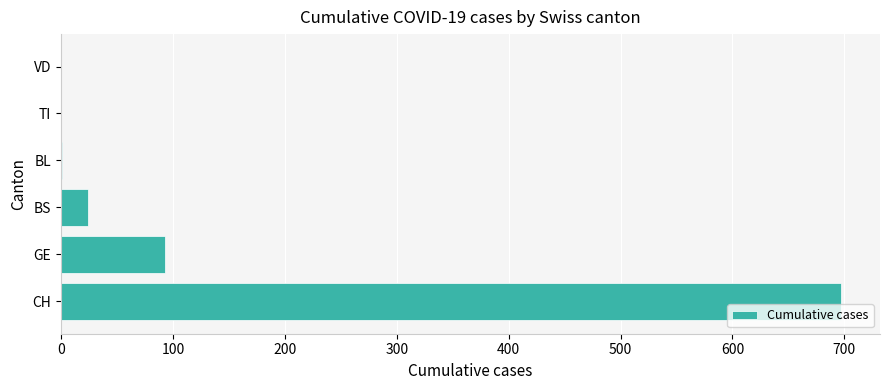

Is it true that the value at VD is 0?

True